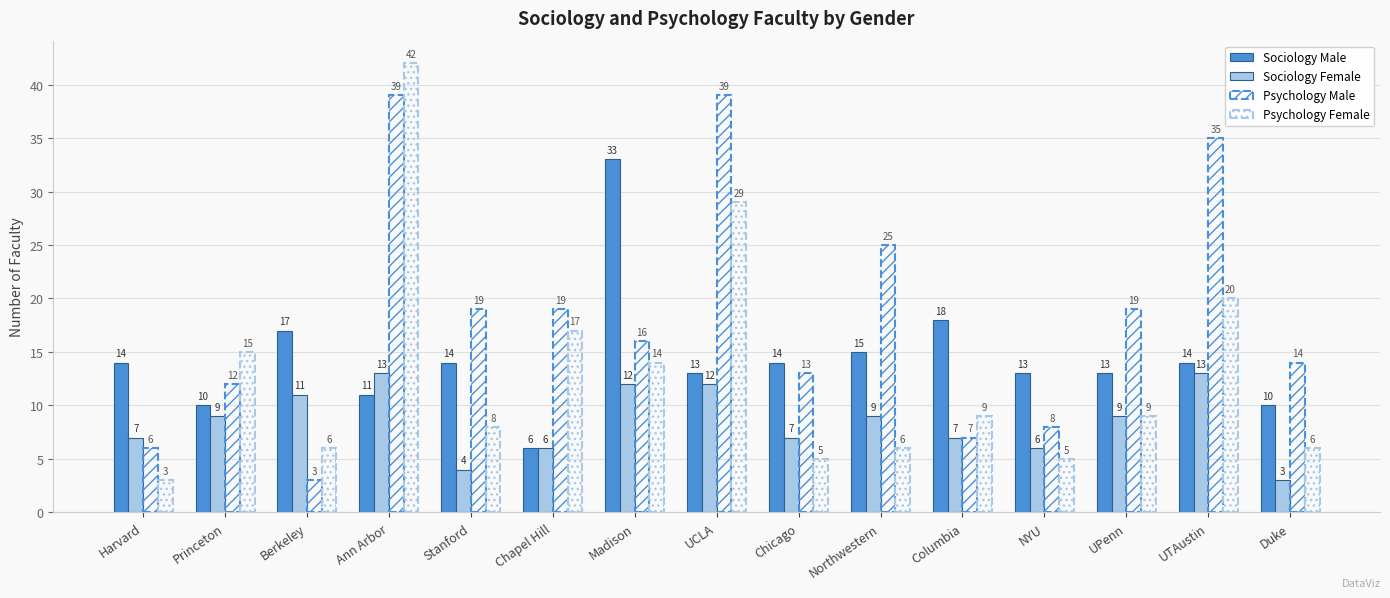

Which series has the largest total across all categories?

Psychology Male